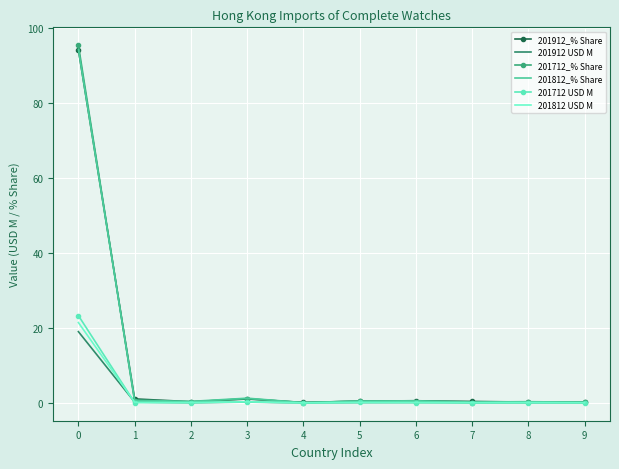

The value of 201812_% Share at 0 is 163.4. True or false?

False